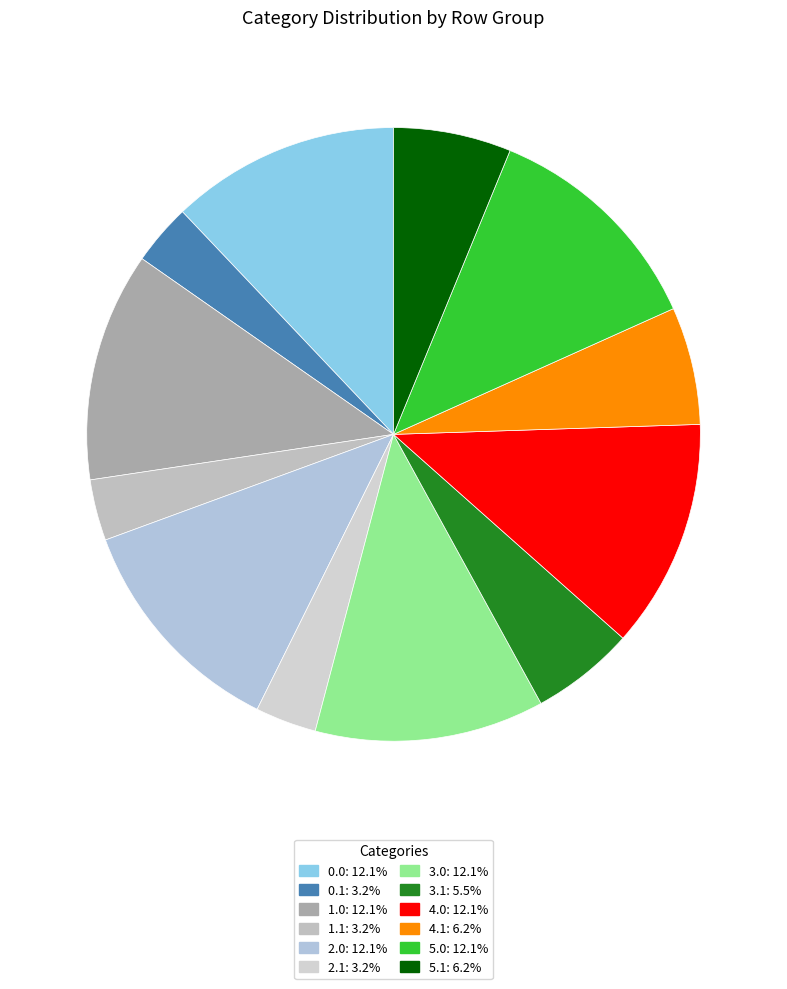

How many segments does this pie chart have?

12